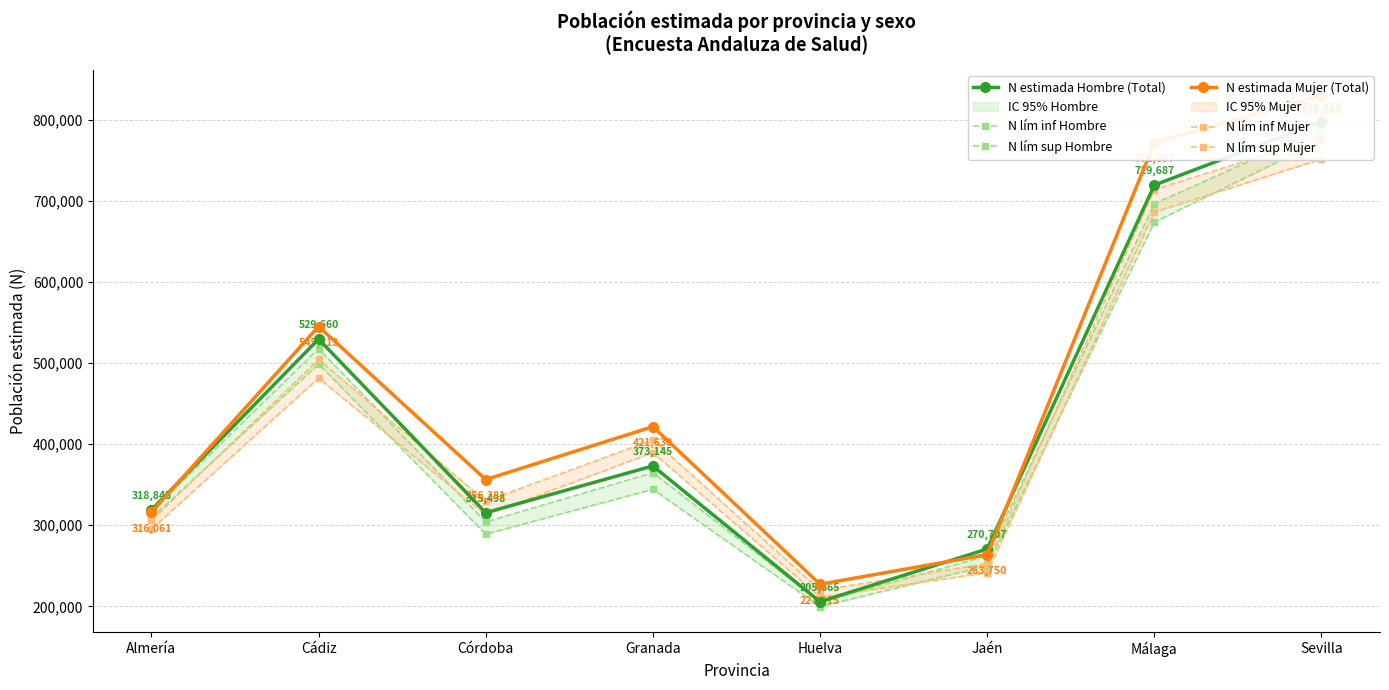

What is the average value of the N estimada Hombre (Total) series?

441410